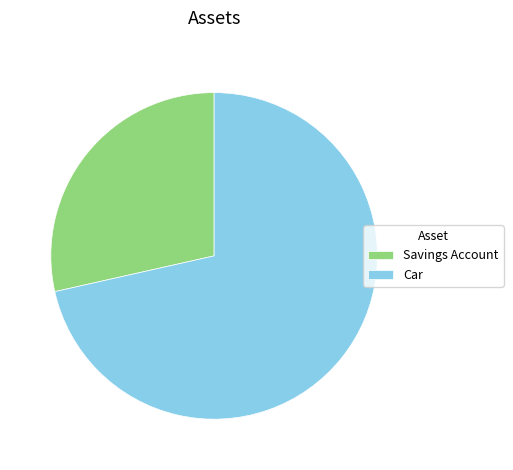

Which category has the smallest portion of the pie?

Savings Account